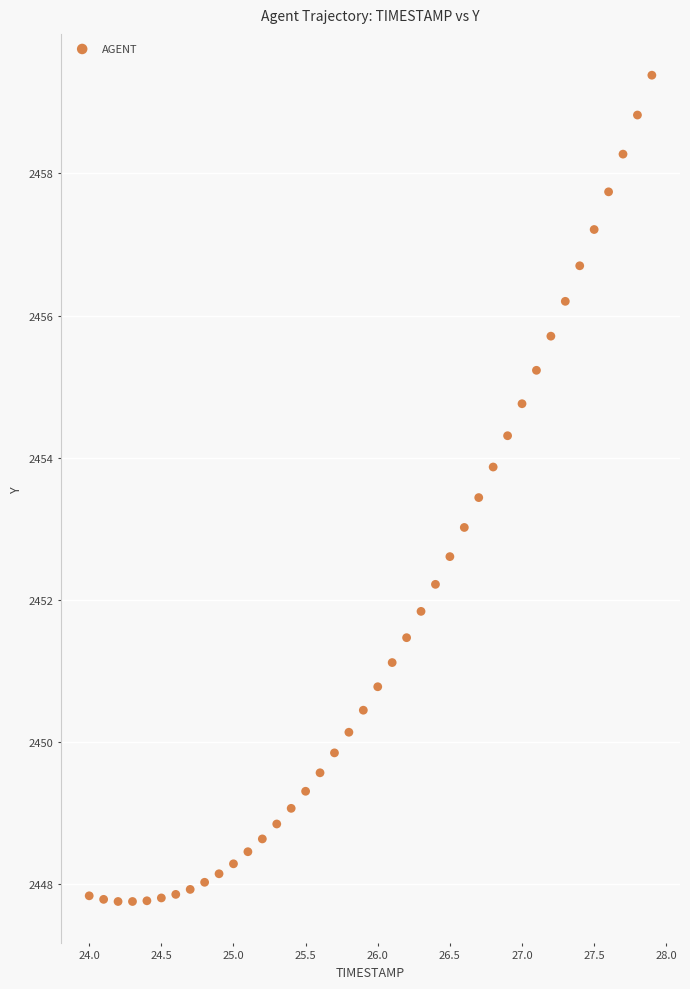

What is the range of X values (max minus min)?

3.9